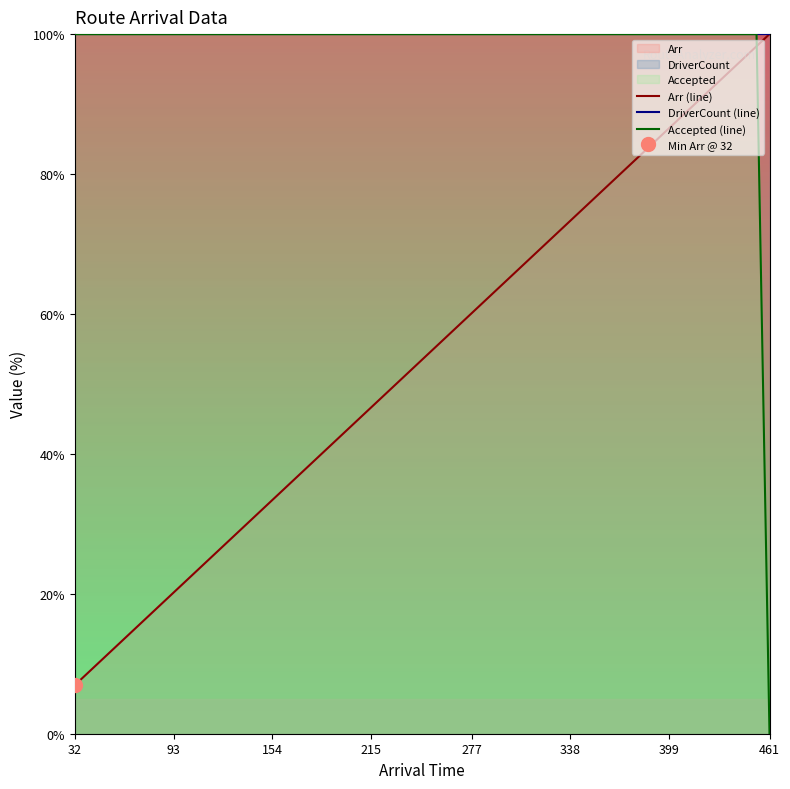

How many lines are shown in the chart?

3